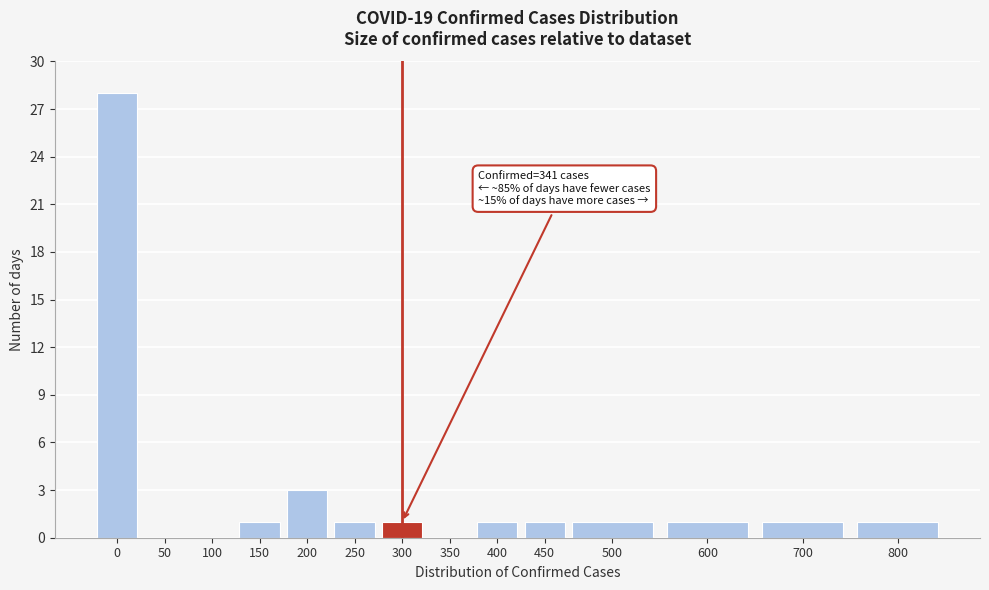

Reading left to right, list all the values displayed in this chart.

0=28	50=0	100=0	150=1	200=3	250=1	300=1	350=0	400=1	450=1	500=1	600=1	700=1	800=1